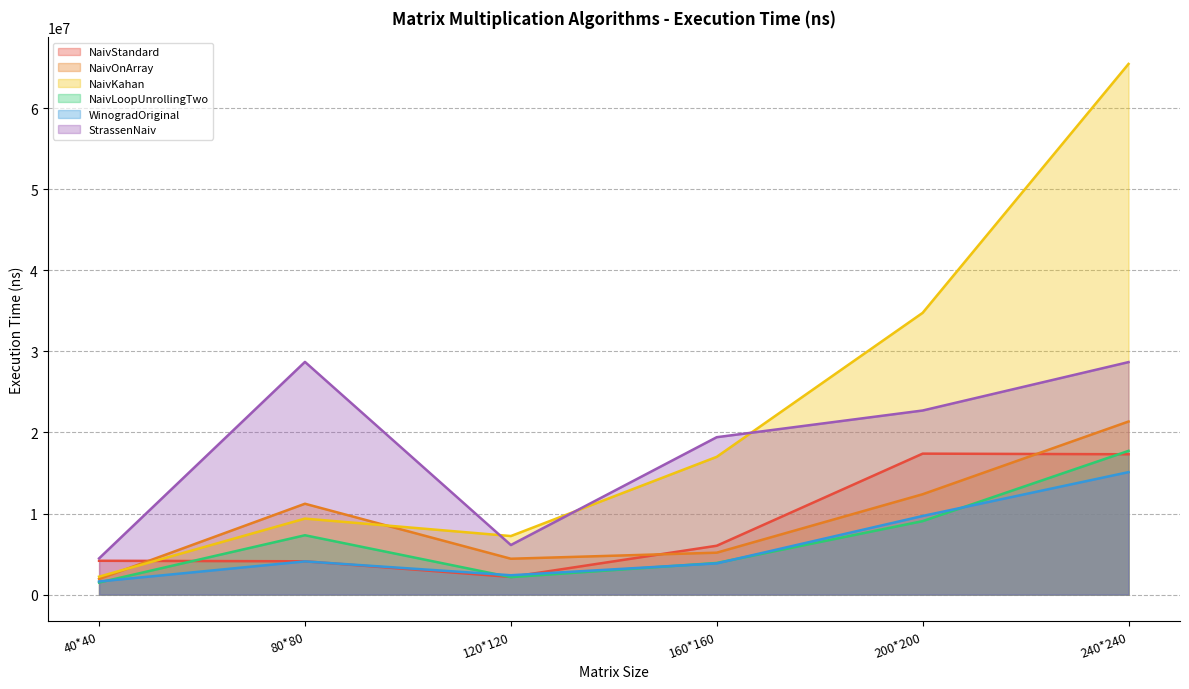

The NaivKahan series shows 2211100 at 40*40. True or false?

True